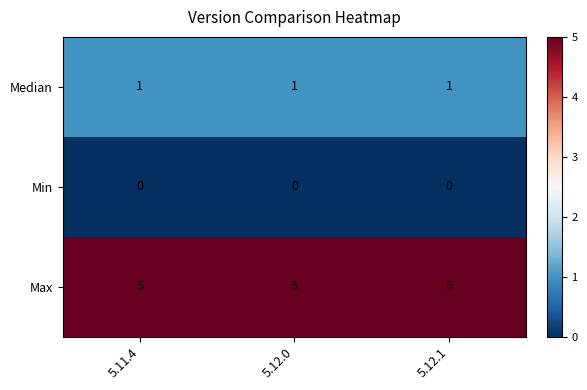

At how many categories does at least one series exceed 4?

3